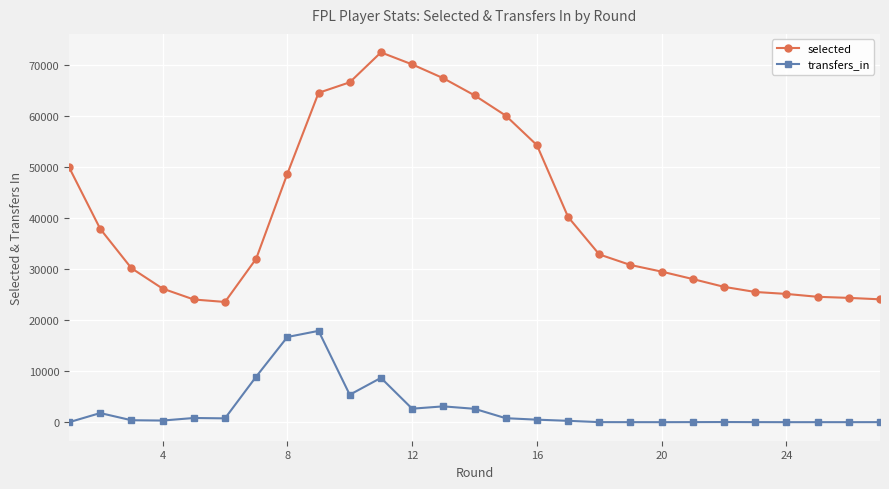

What is the average value of the transfers_in series?

2664